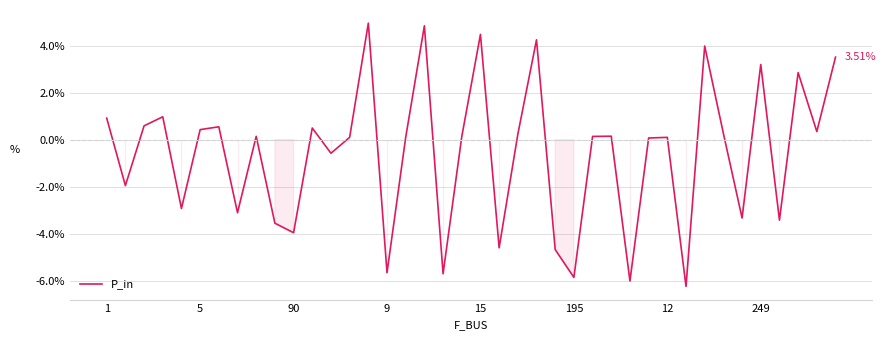

What is the difference between the second highest and minimum values?

11.1